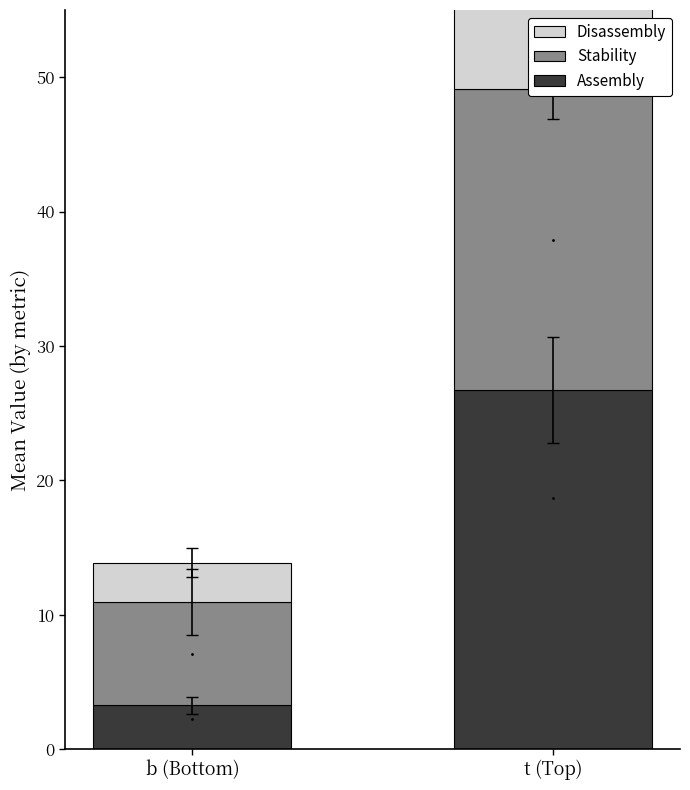

Between t (Top) and b (Bottom), which is larger?

t (Top)